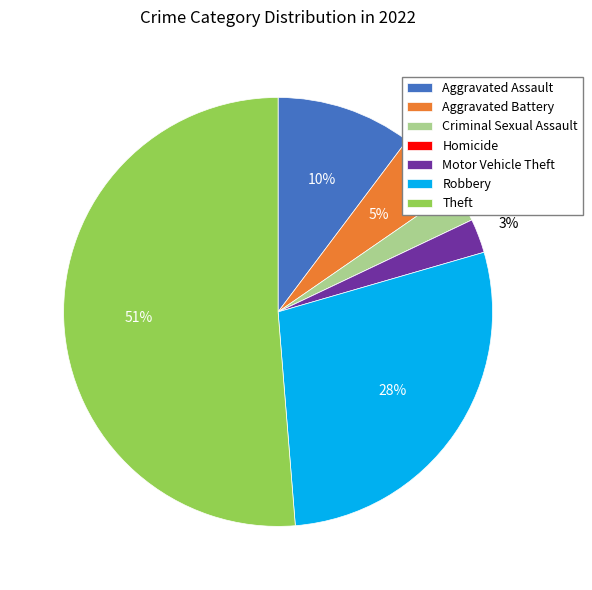

Is there any slice that represents more than half of the pie?

Yes